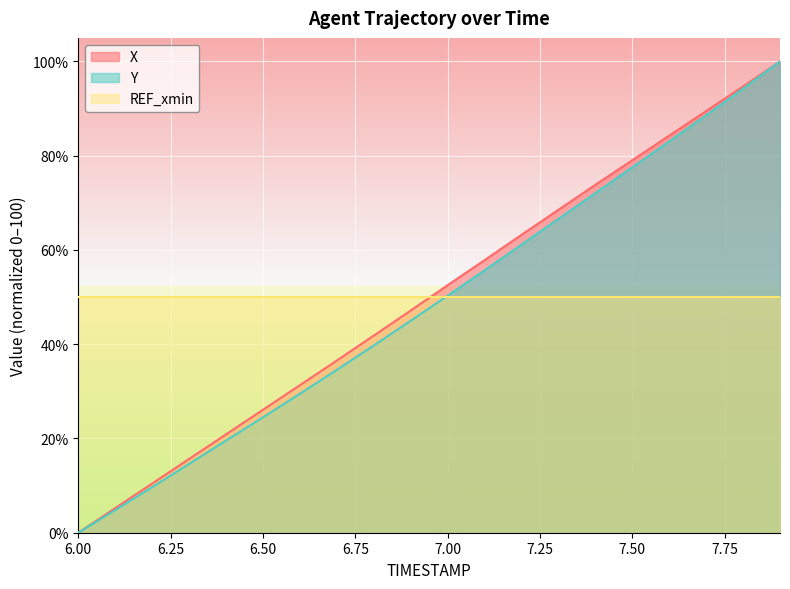

What is the label of the 14th point from the right?

6.6